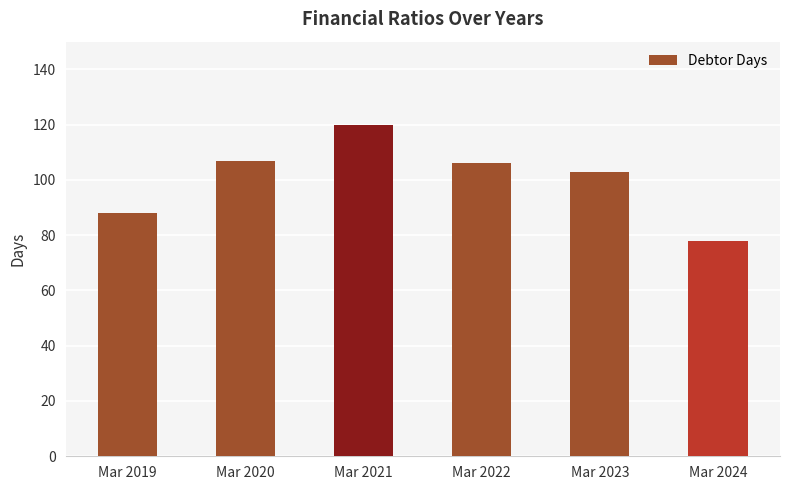

Reading left to right, extract all data points from this chart.

88	107	120	106	103	78